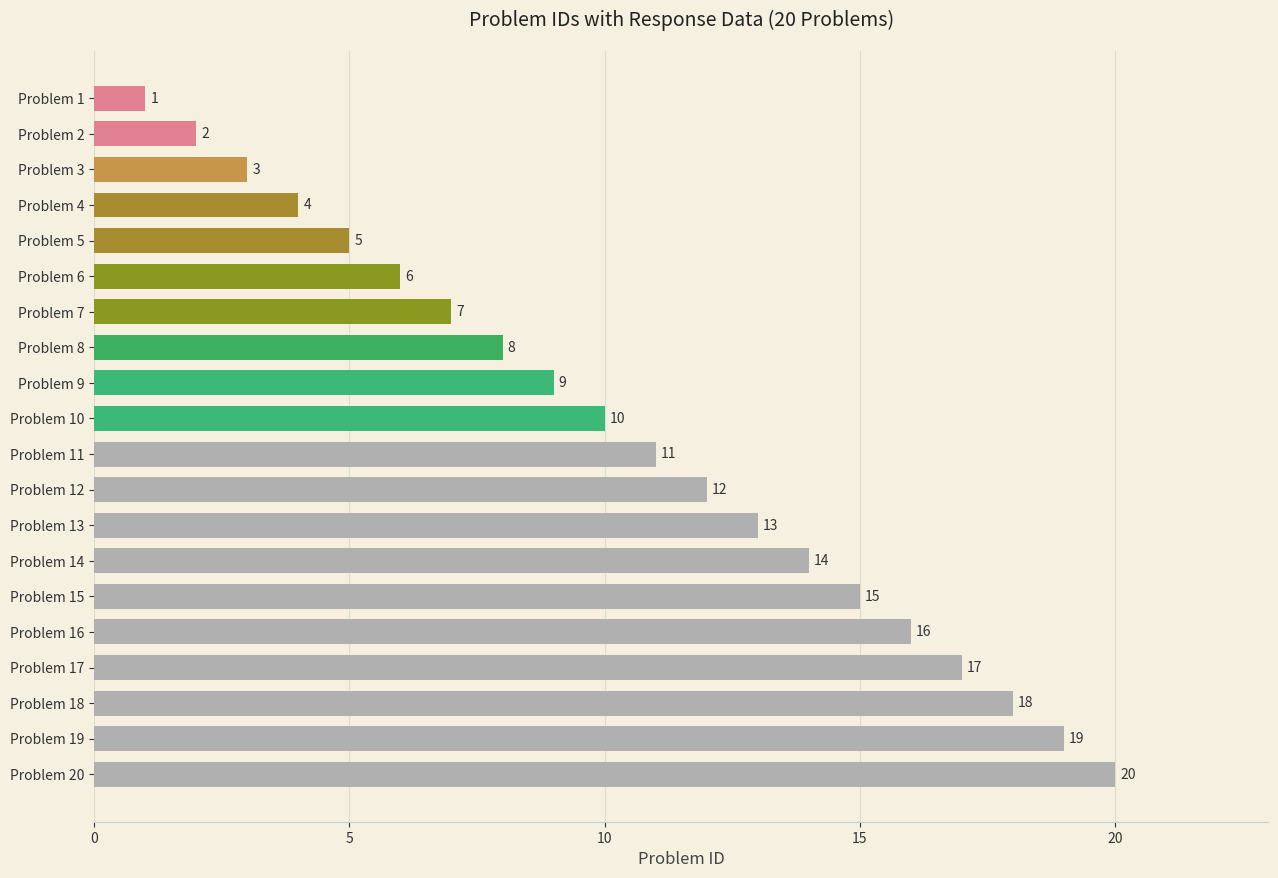

What is the smallest value displayed?

1